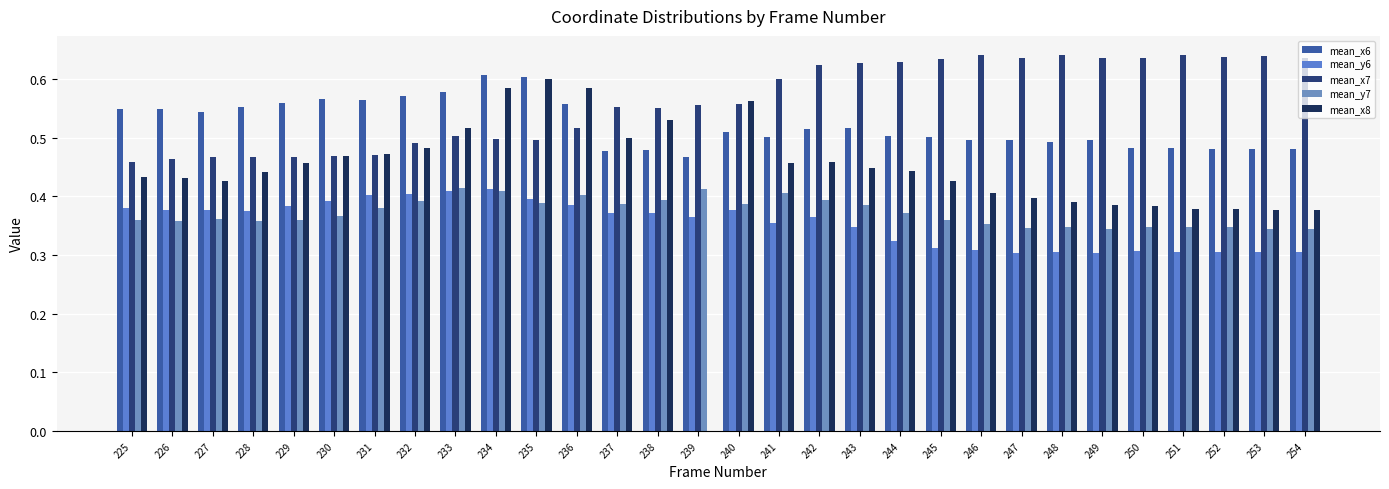

What is the spread (max minus min) of values at 233?

0.2